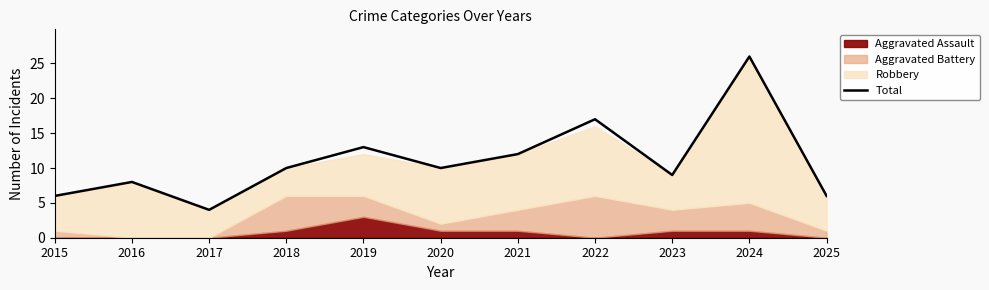

At which label does the data first exceed 10?

2019